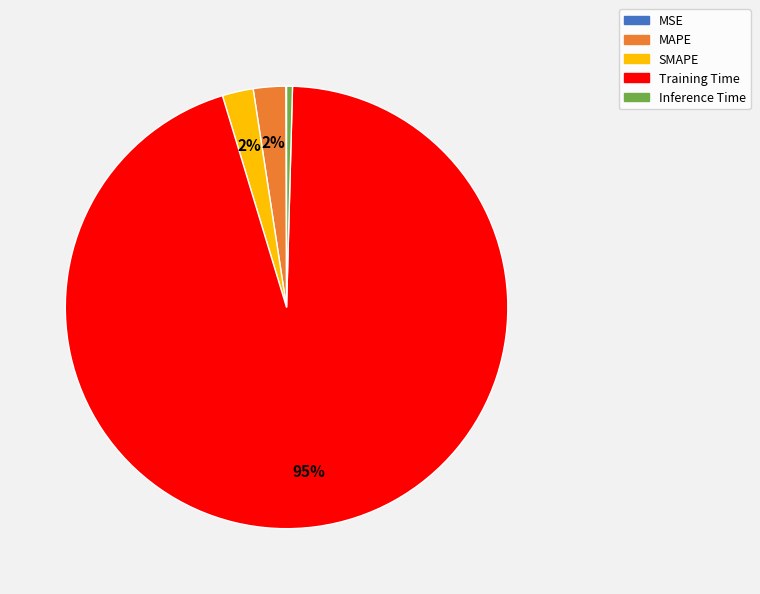

Between Inference Time and MAPE, which is larger?

MAPE